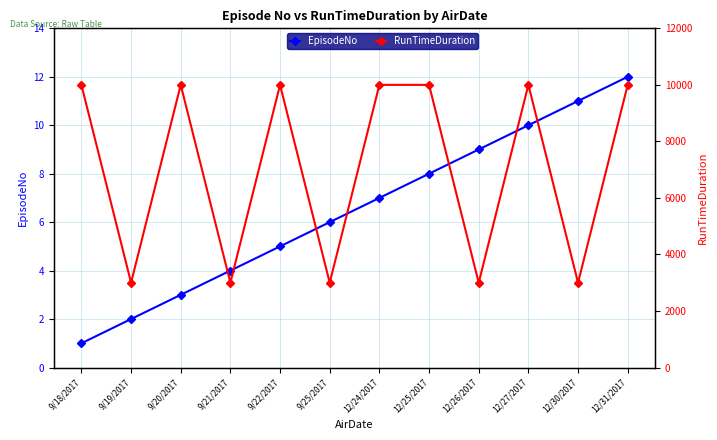

True or false: RunTimeDuration and EpisodeNo intersect in this chart.

False